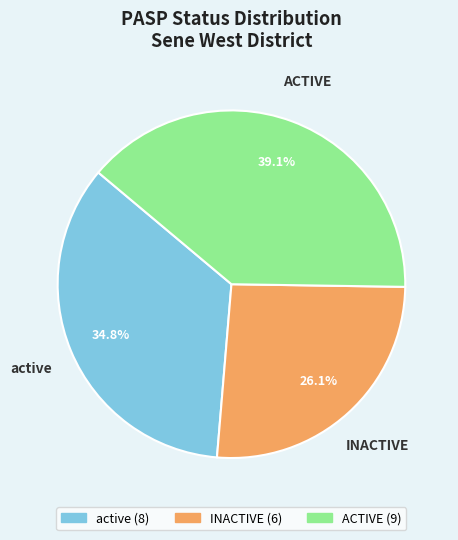

Which slice is the smallest?

INACTIVE